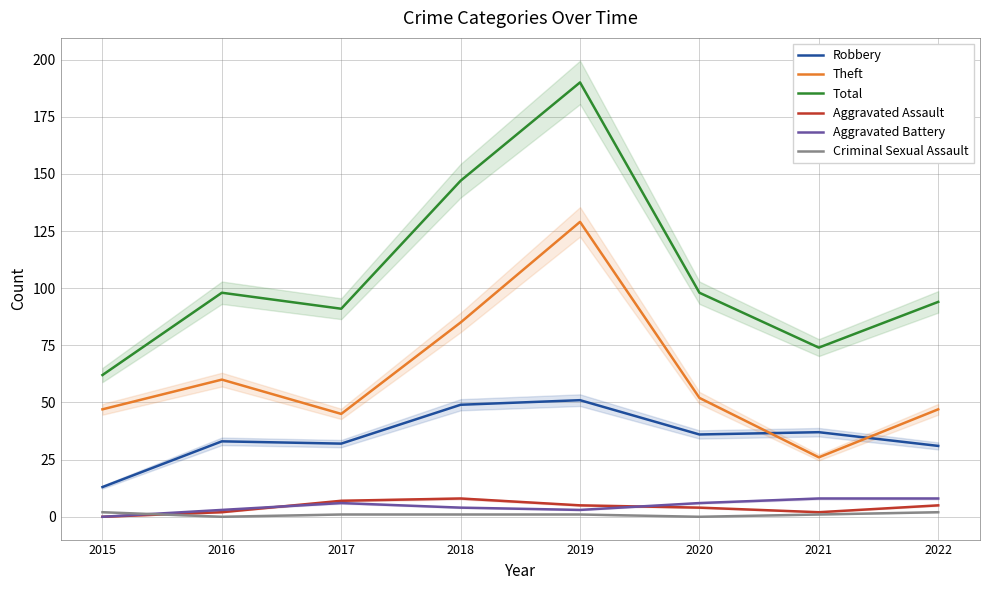

What is the sum of all Criminal Sexual Assault values?

8